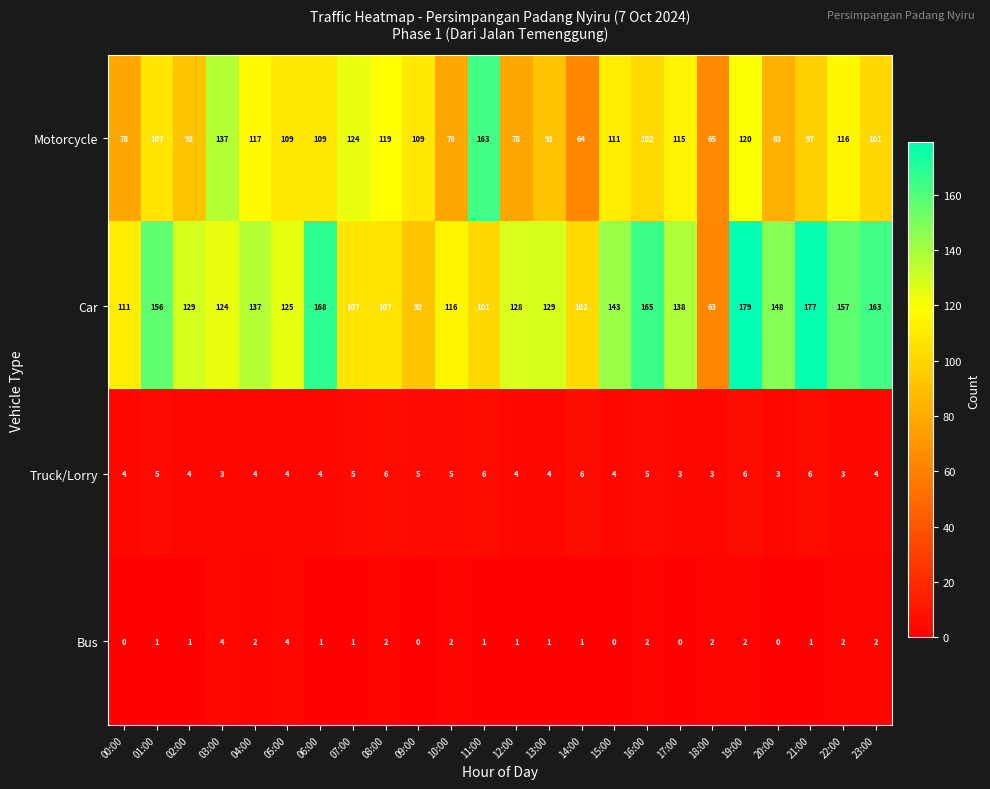

Is it true that Truck/Lorry equals 8 at 09:00?

False